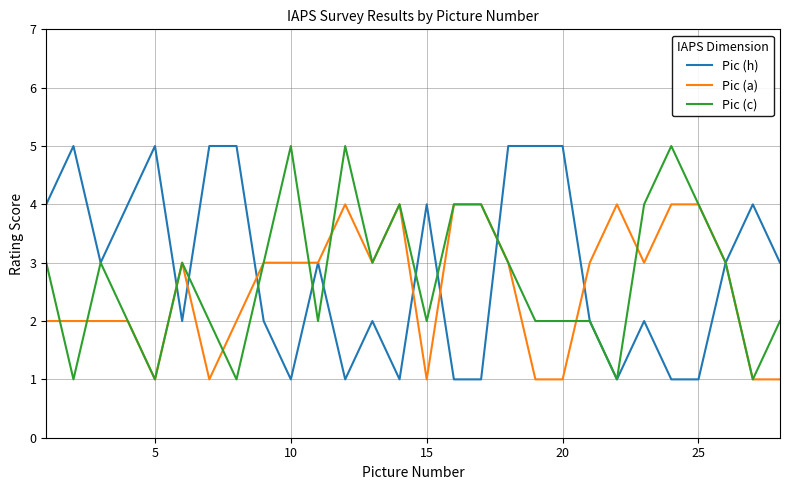

What is the maximum value for Pic (h)?

5